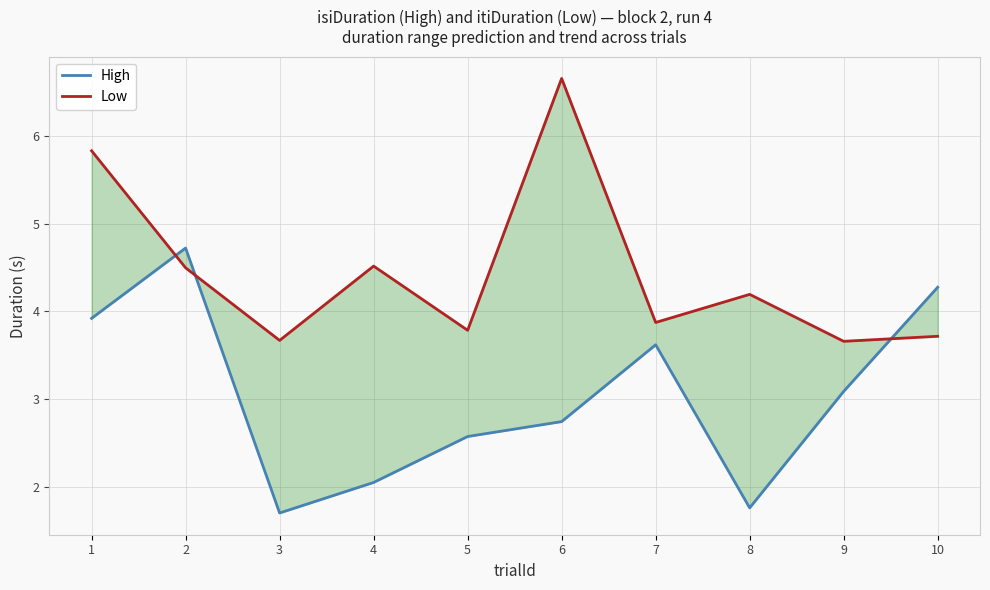

At which label is High closest to 3?

9